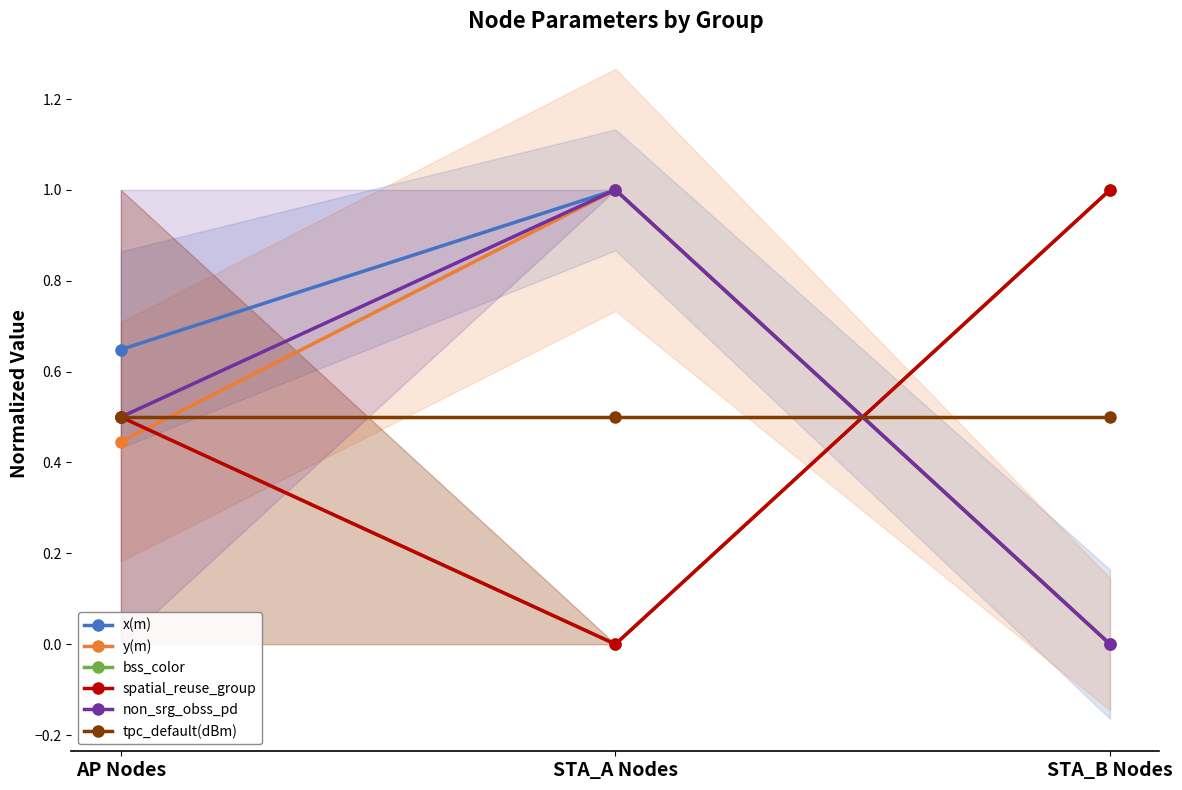

Reading right to left, extract all data points from this chart.

x(m): STA_B Nodes=0.0	STA_A Nodes=1.0	AP Nodes=0.6
y(m): STA_B Nodes=0.0	STA_A Nodes=1.0	AP Nodes=0.4
bss_color: STA_B Nodes=1.0	STA_A Nodes=0.0	AP Nodes=0.5
spatial_reuse_group: STA_B Nodes=1.0	STA_A Nodes=0.0	AP Nodes=0.5
non_srg_obss_pd: STA_B Nodes=0.0	STA_A Nodes=1.0	AP Nodes=0.5
tpc_default(dBm): STA_B Nodes=0.5	STA_A Nodes=0.5	AP Nodes=0.5